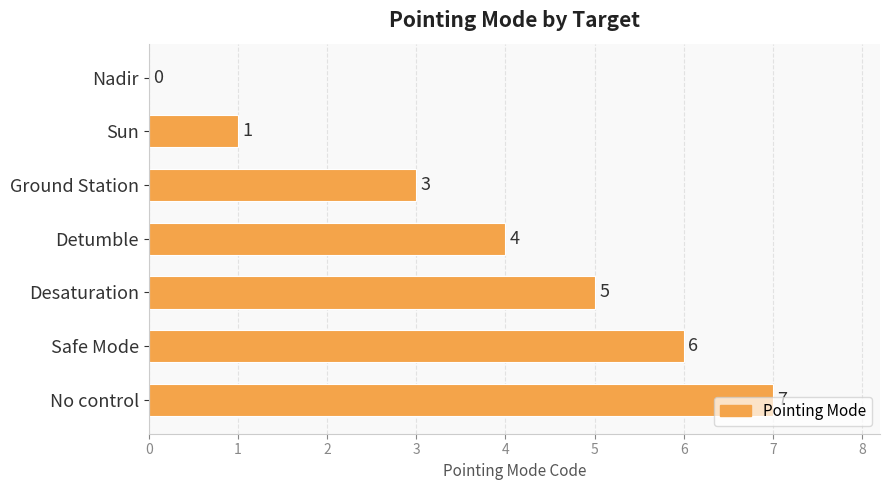

How many values are between 1 and 6?

5